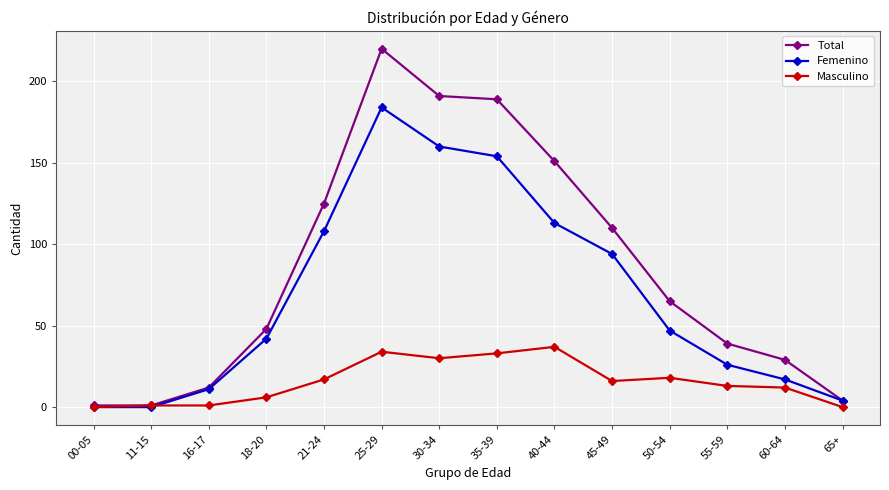

True or false: Masculino has more than 1 points higher than both neighbors.

True